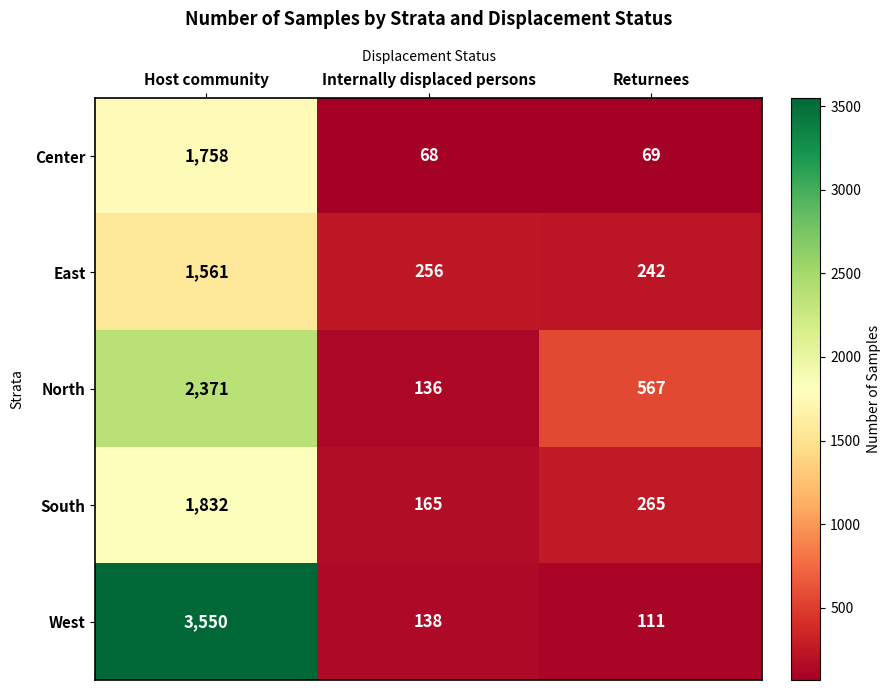

What is the approximate value of West at Internally displaced persons?

138